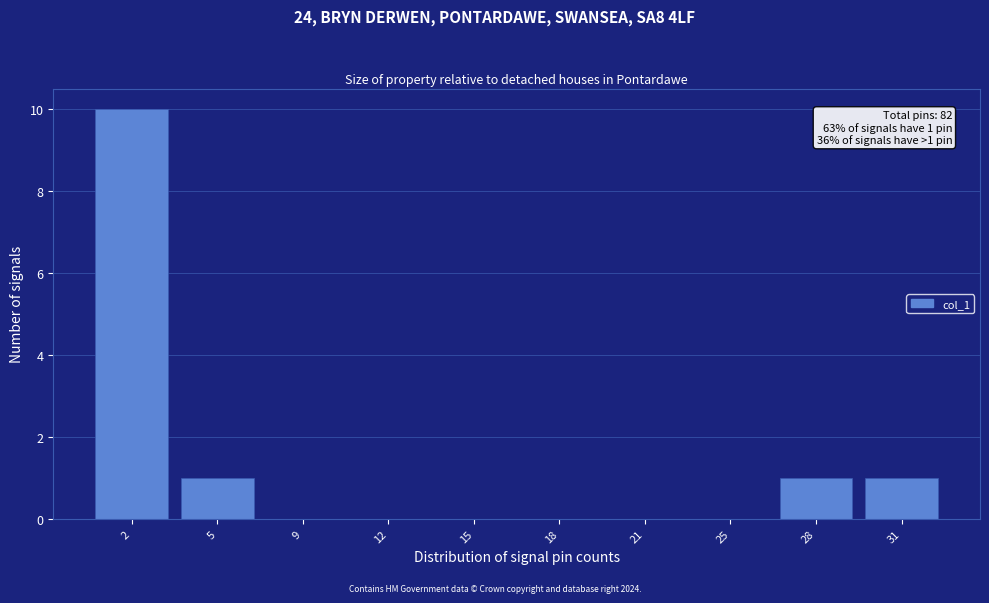

Reading left to right, extract all data points from this chart.

2=10	5=1	9=0	12=0	15=0	18=0	21=0	25=0	28=1	31=1